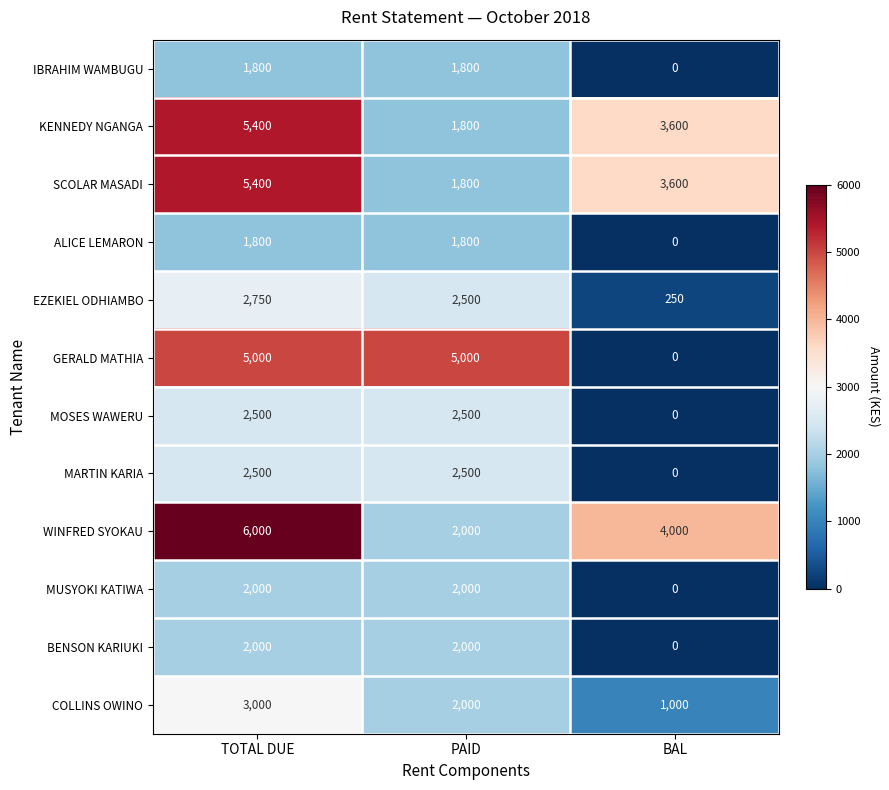

Rank the categories by KENNEDY NGANGA value from lowest to highest.

PAID, BAL, TOTAL DUE